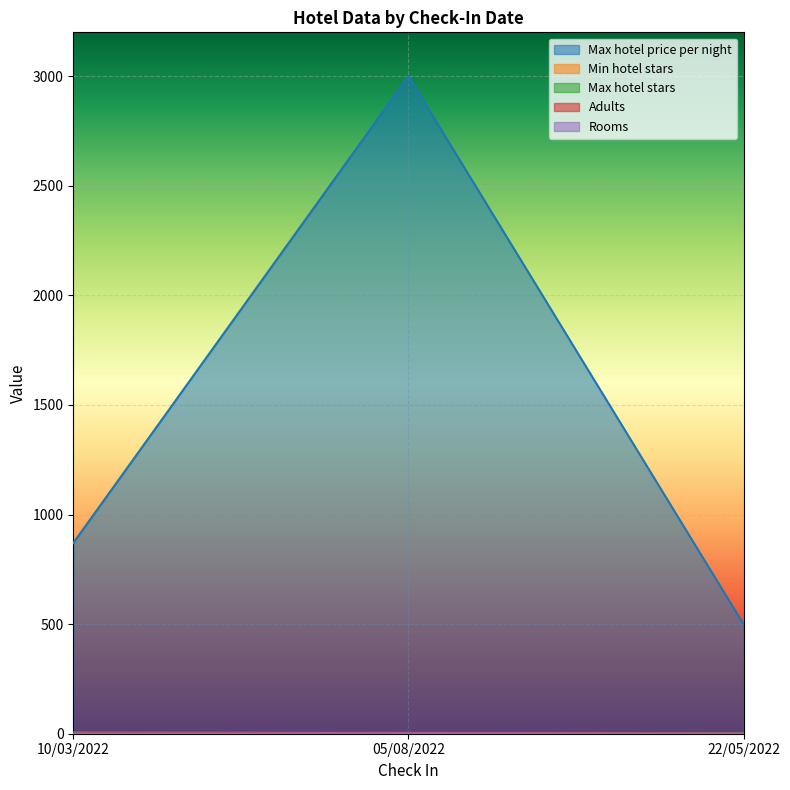

What is the sum of the Min hotel stars values at 22/05/2022 and 05/08/2022?

3